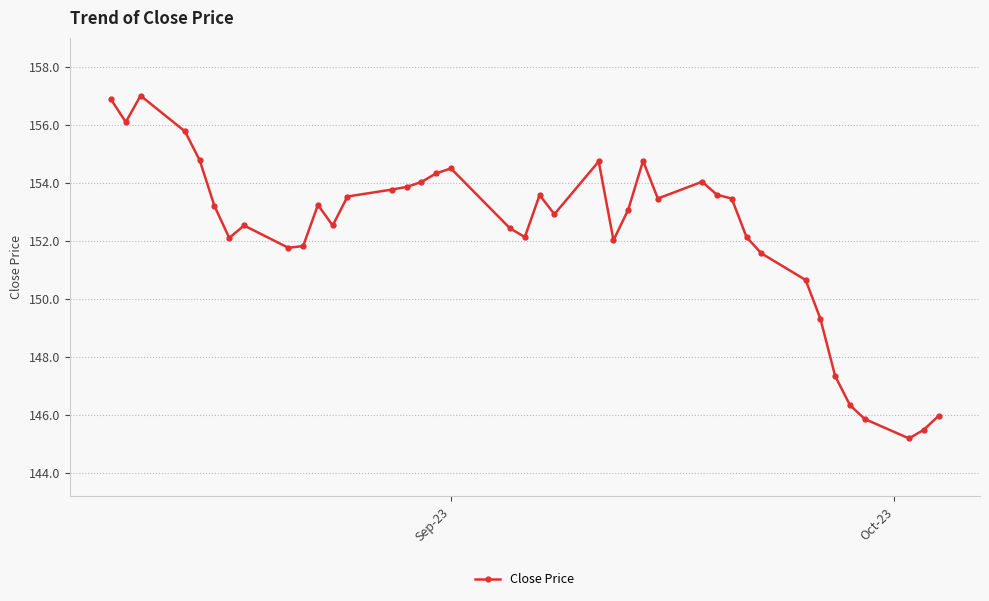

What is the value of the 8th point from the left?

152.5